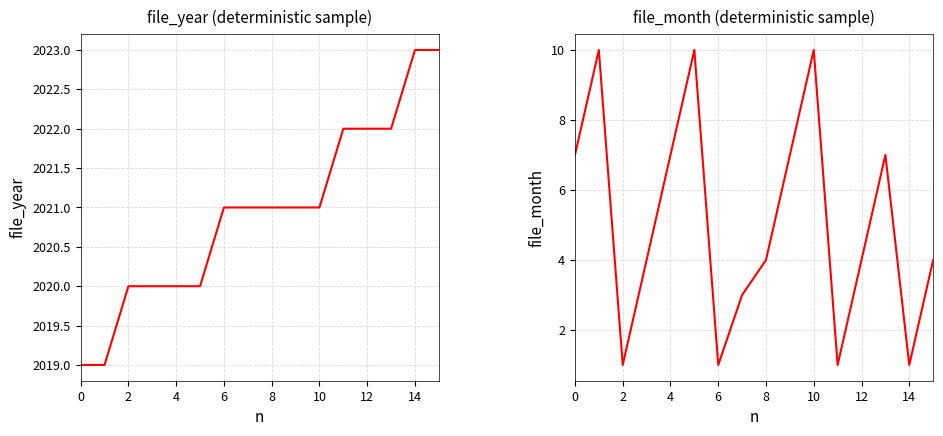

Between 10 and 11, which series saw the biggest shift?

file_month